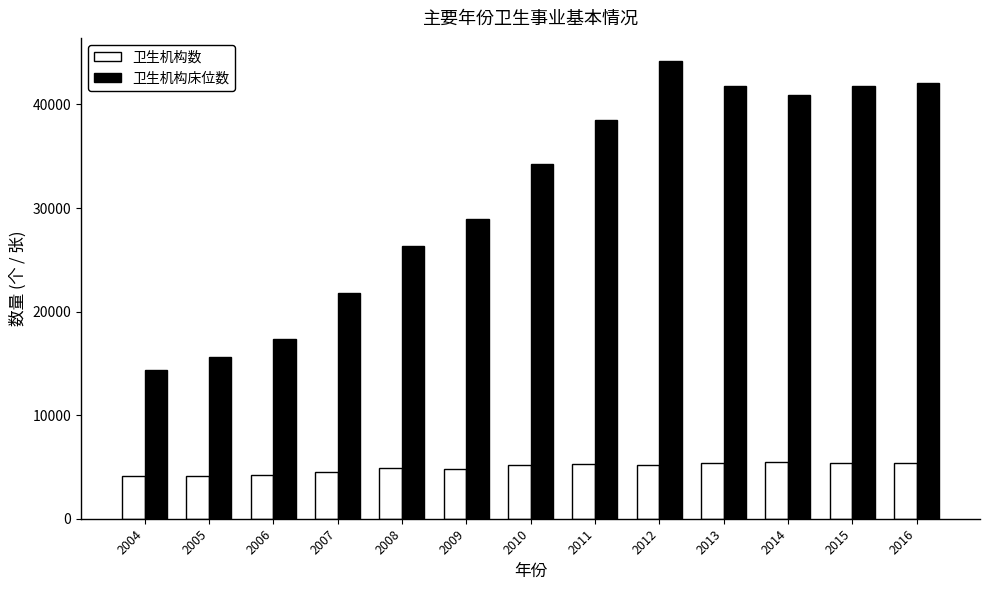

What is the value of the 卫生机构数 bar at the 2nd from the left?

4139